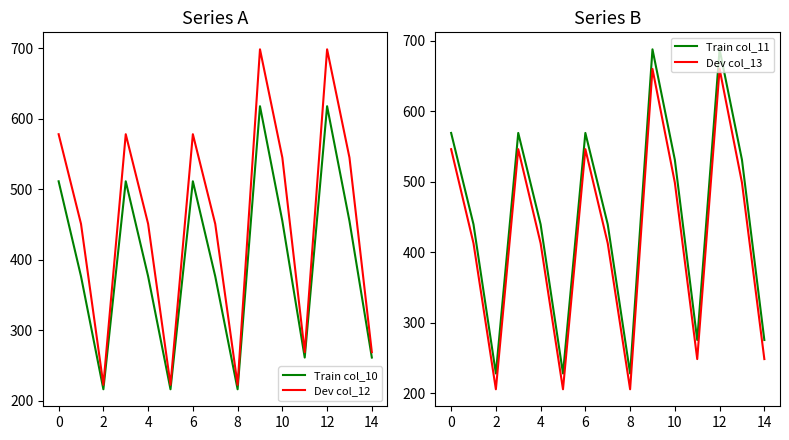

True or false: Train col_10 and Train col_11 intersect in this chart.

False